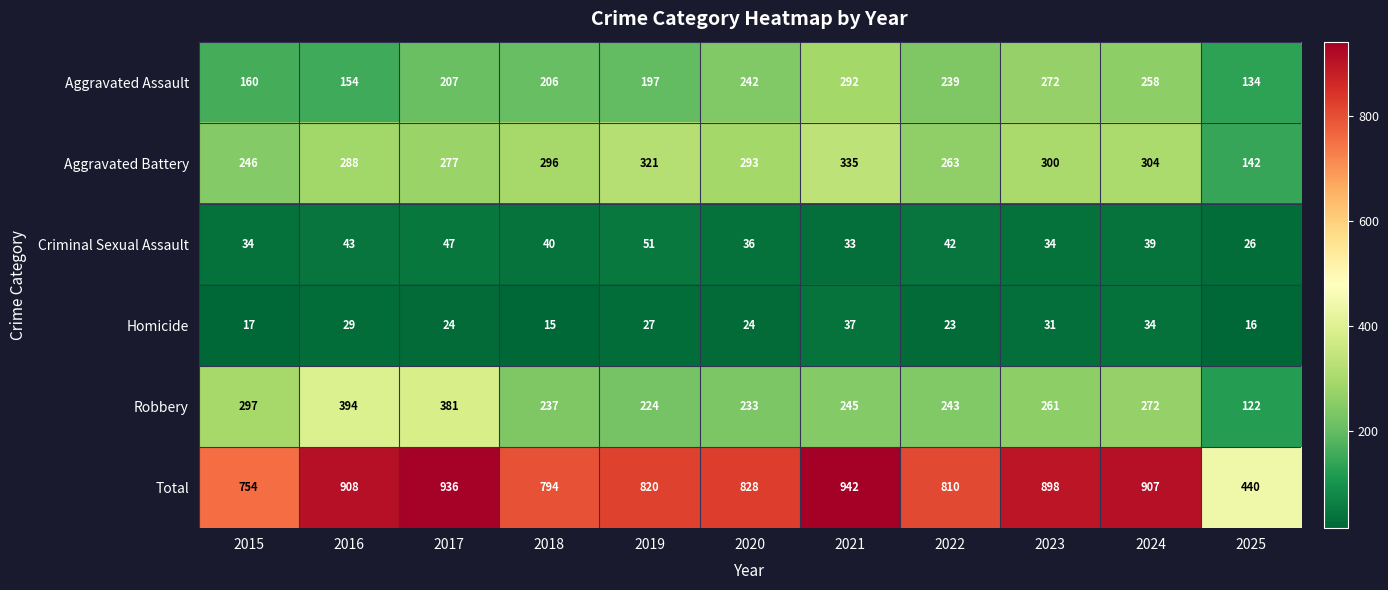

Is it true that Criminal Sexual Assault equals 33 at 2021?

True